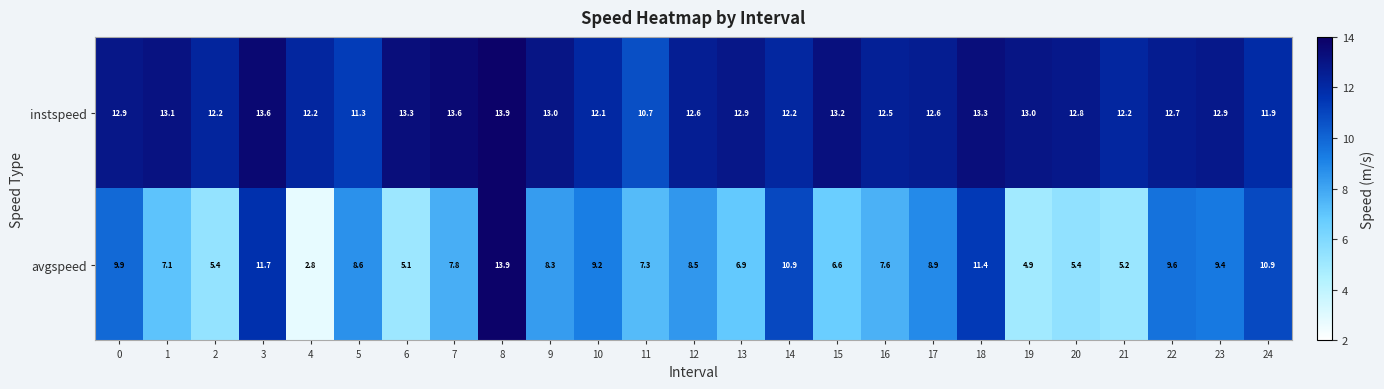

Which category has the highest value across all series?

8